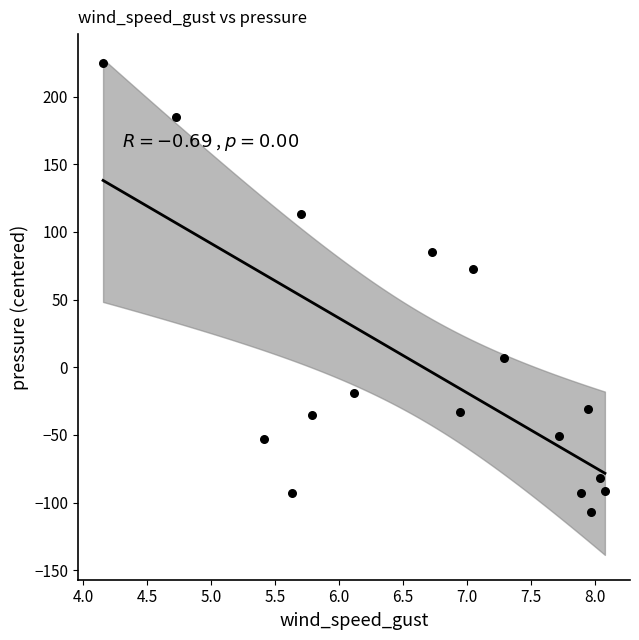

What Y value in the scatter plot is closest to 59?

72.6